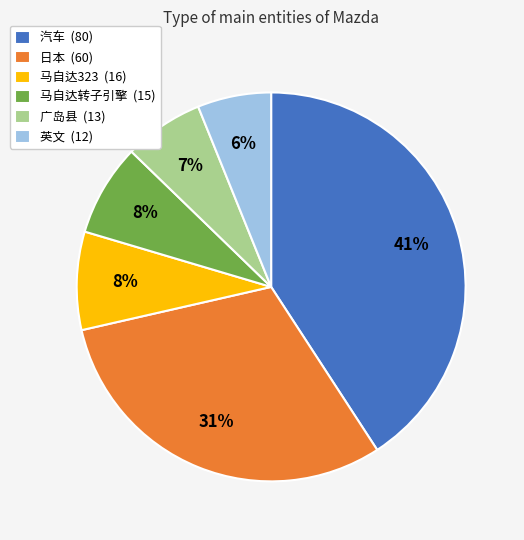

Is there any slice that represents more than half of the pie?

No